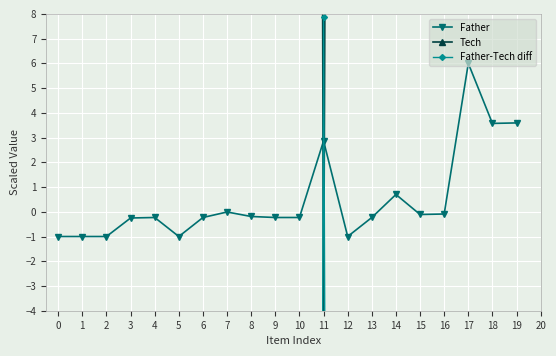

What is the difference between the maximum and minimum values in the Father-Tech diff series?

359.9